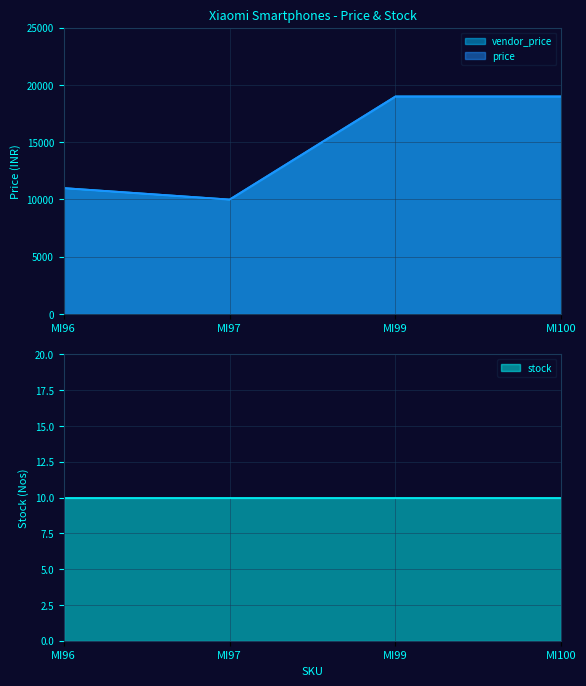

The price series shows 16220 at MI97. True or false?

False